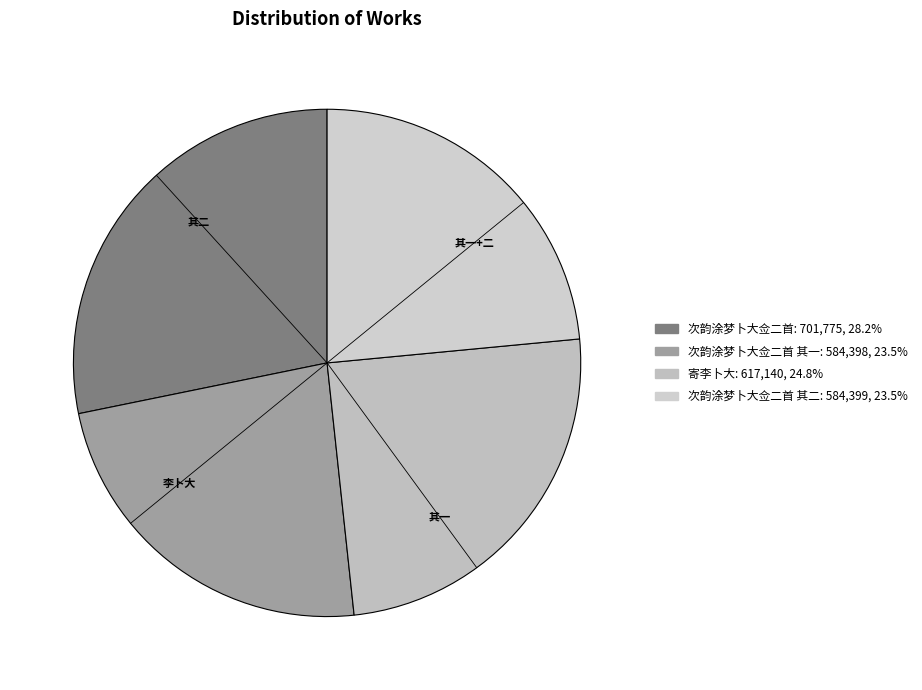

Count the number of slices in the pie.

4